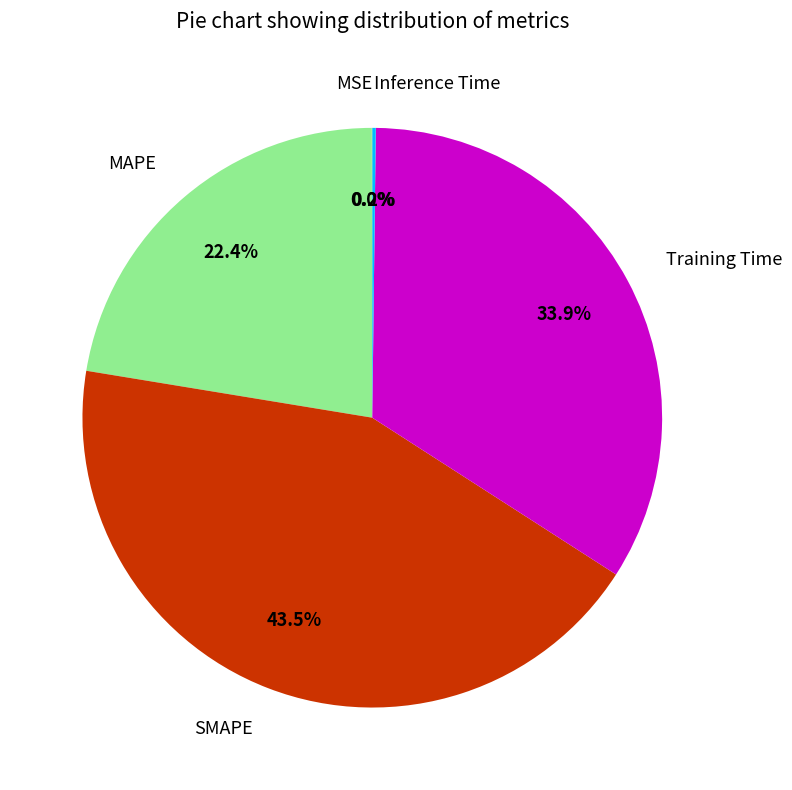

Is it true that MAPE is 17% of the pie?

False